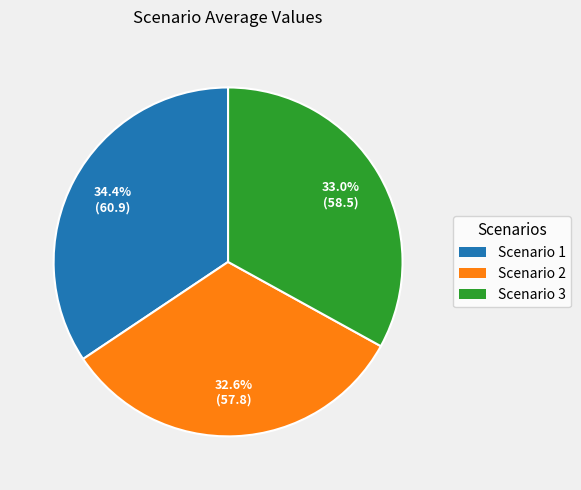

To the nearest percent, what is the difference between the Scenario 1 and Scenario 2 slice percentages?

2%